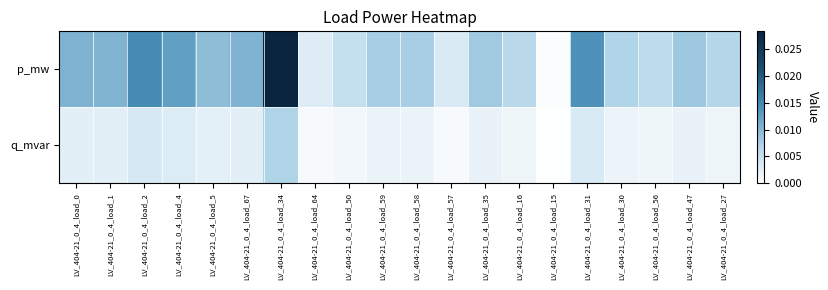

List the series in order of their overall mean, lowest first.

q_mvar, p_mw